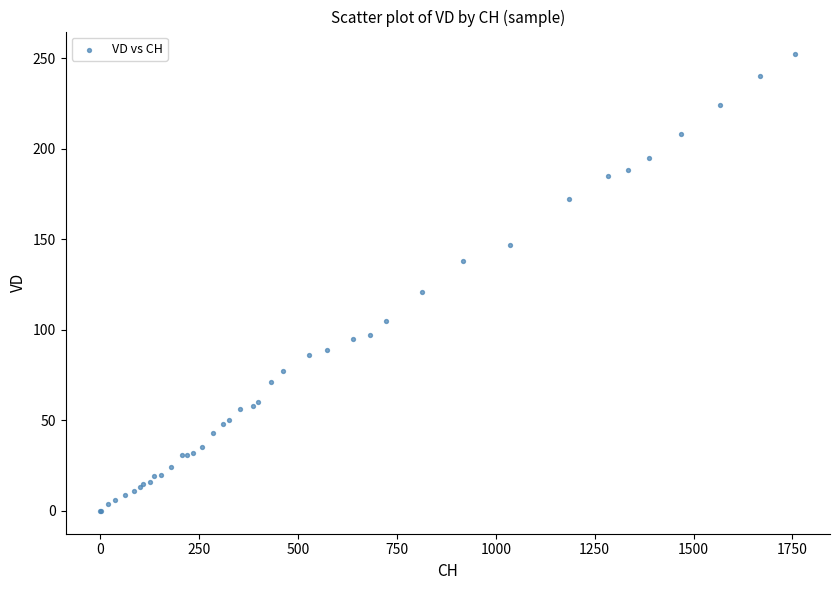

What Y value in the scatter plot is closest to 126?

121